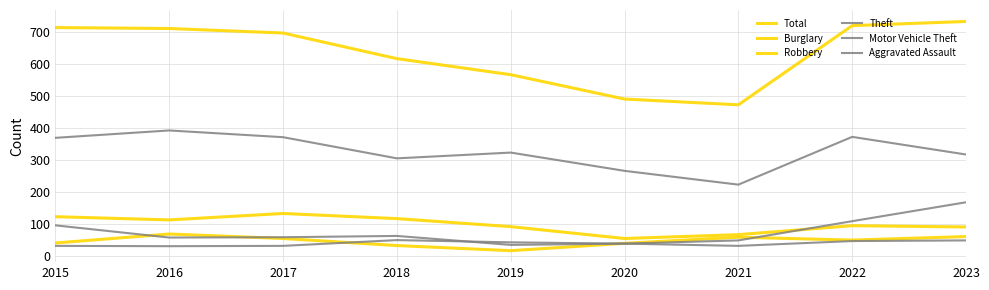

In Aggravated Assault, how many points are lower than both neighbors (excluding endpoints)?

2